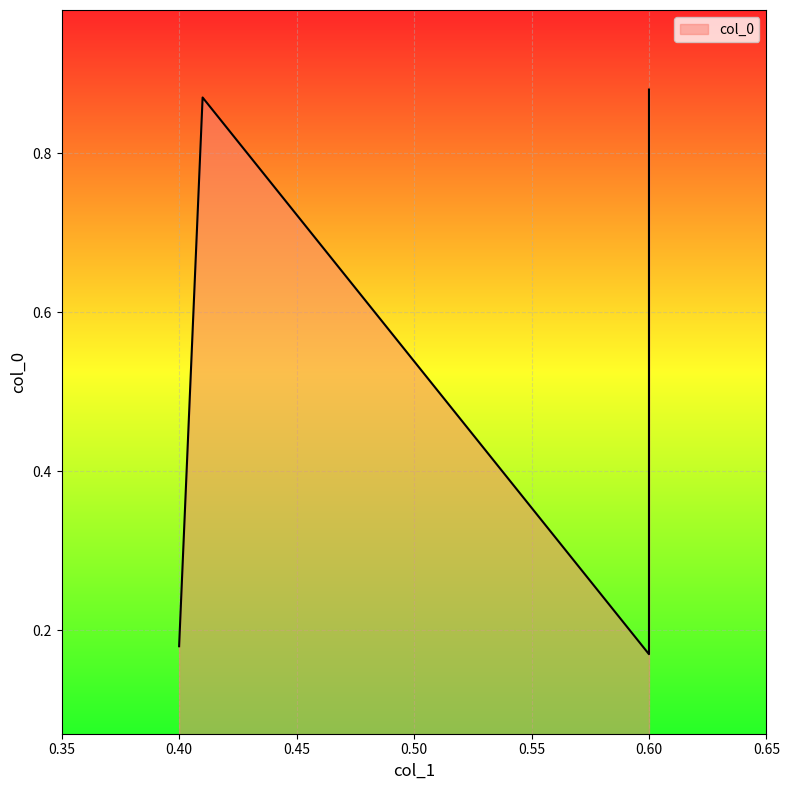

What is the value of the 2nd point from the left?

0.9